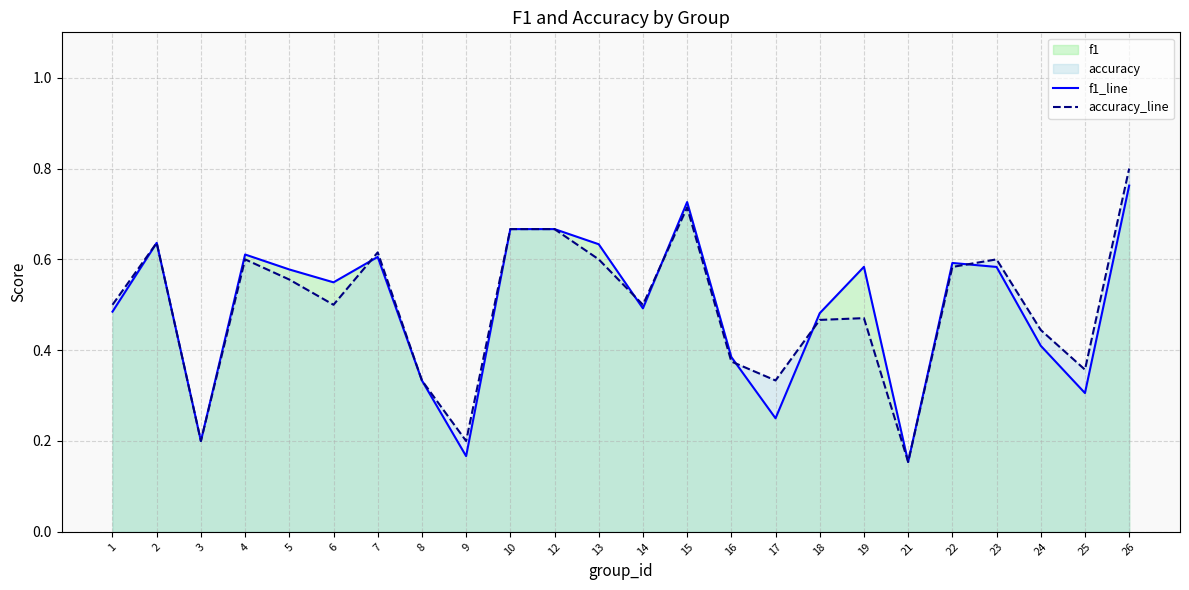

What is the value of the accuracy_line point at the 4th from the left?

0.6